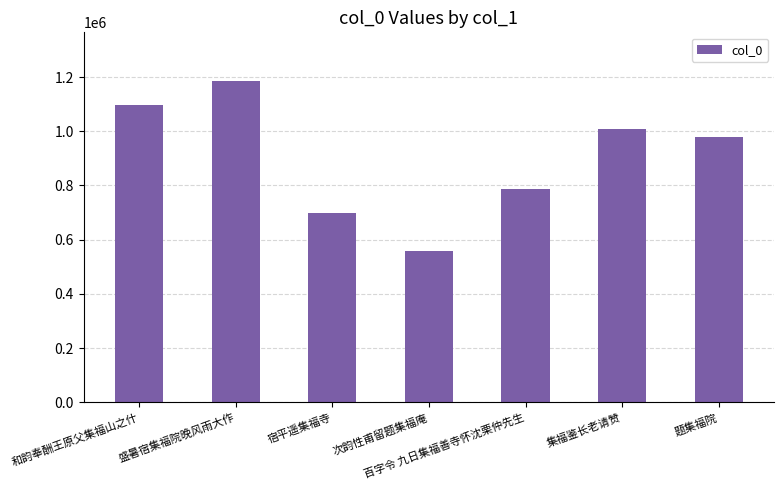

What value does the data have at 题集福院, to the nearest 10?

977970